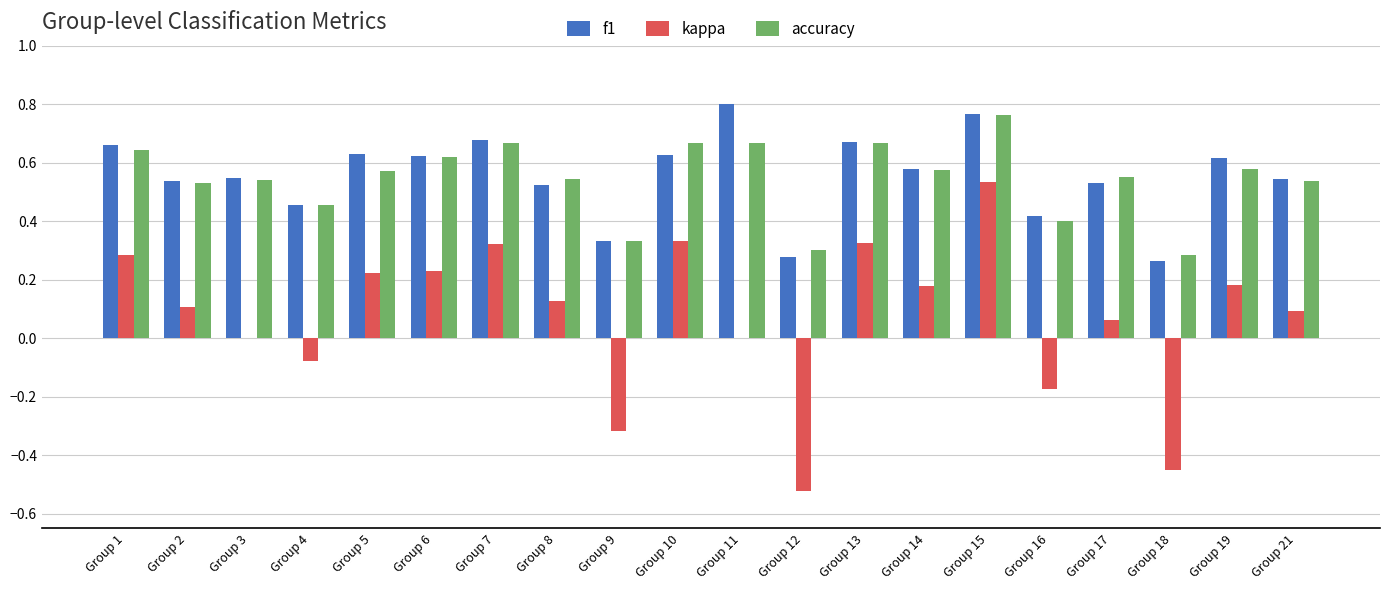

What are all the series names shown in the legend?

f1, kappa, accuracy